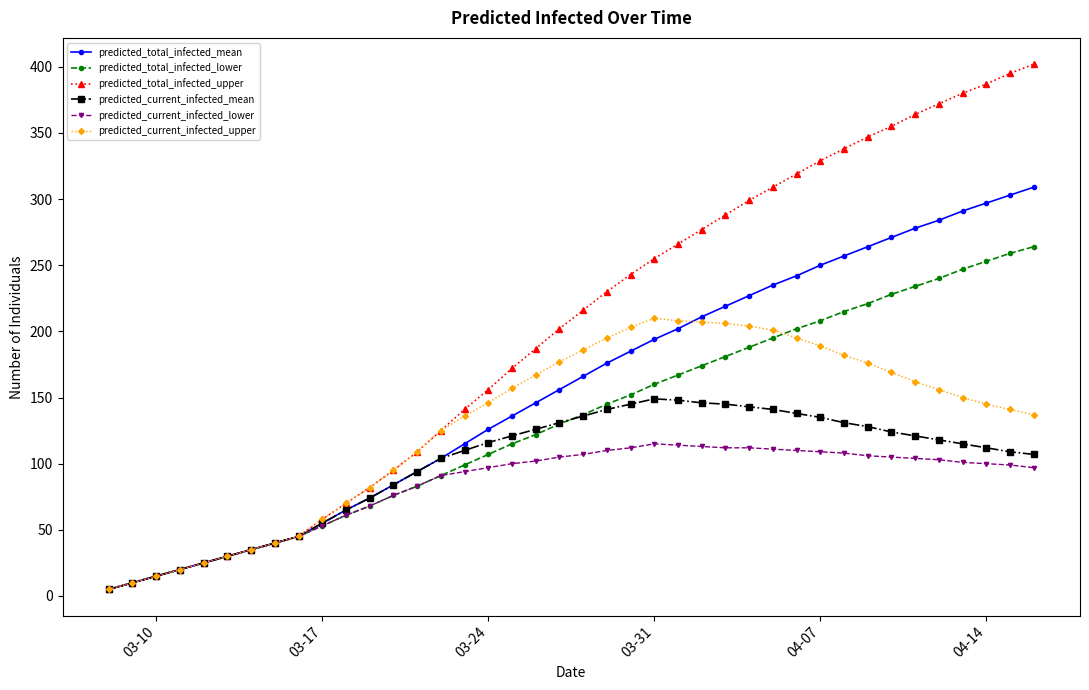

What is the highest value of the predicted_current_infected_mean series?

149